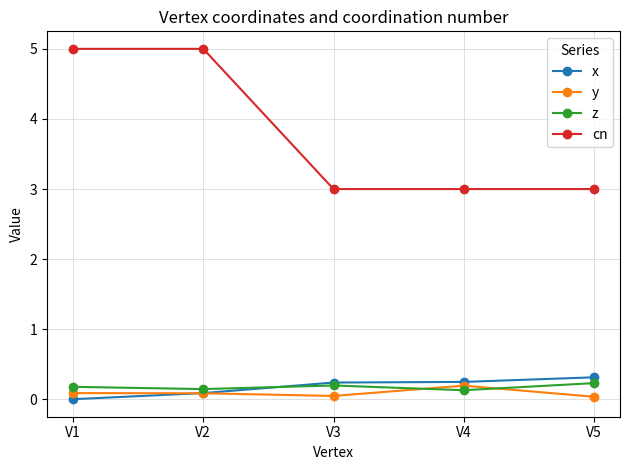

What is the average value of the x series?

0.2